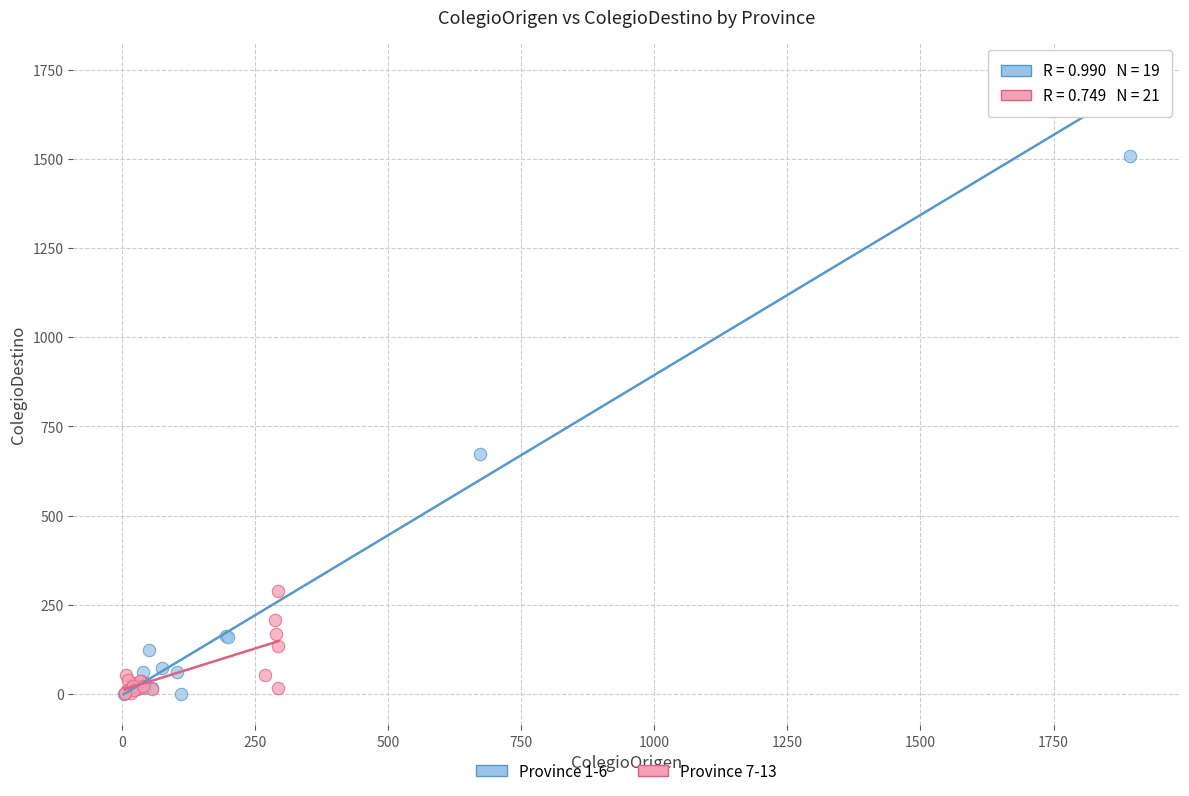

Which series has the largest Y range (max minus min)?

Province 1-6